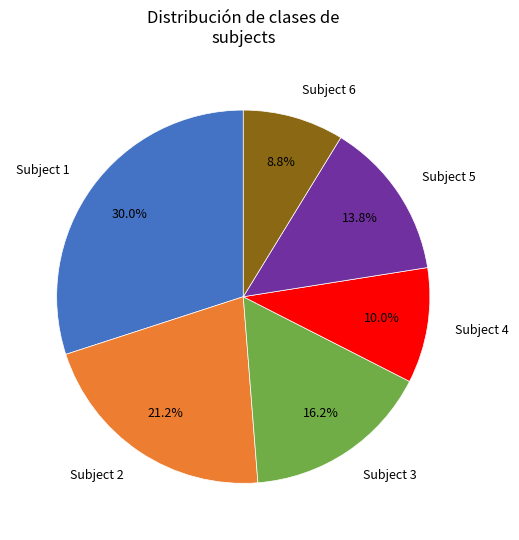

Does any single category account for the majority?

No